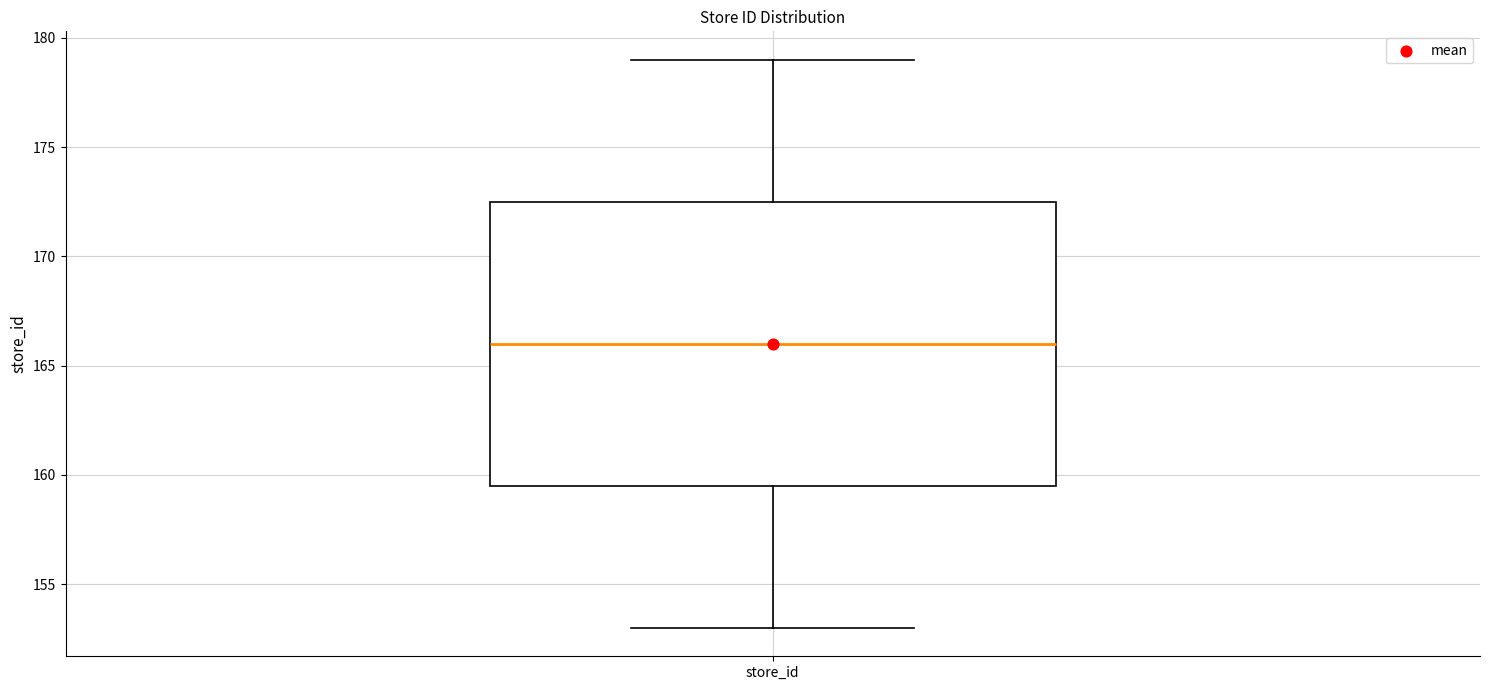

Read this box plot against the y-axis: the position of the median line, the range covered by the box, and the ends of both whiskers. The values are not printed on the chart, so give them approximately, as read against the axis.

median 166.0, box 159.5 to 172.5, whiskers 153.0 to 179.0